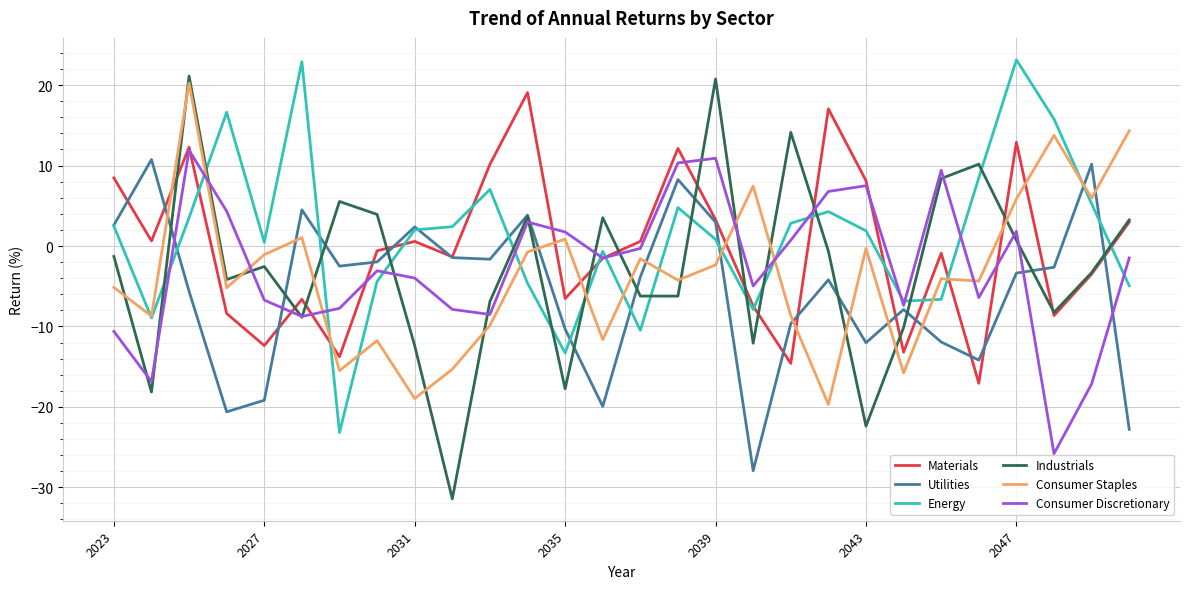

How many times do Materials and Consumer Staples cross each other?

9